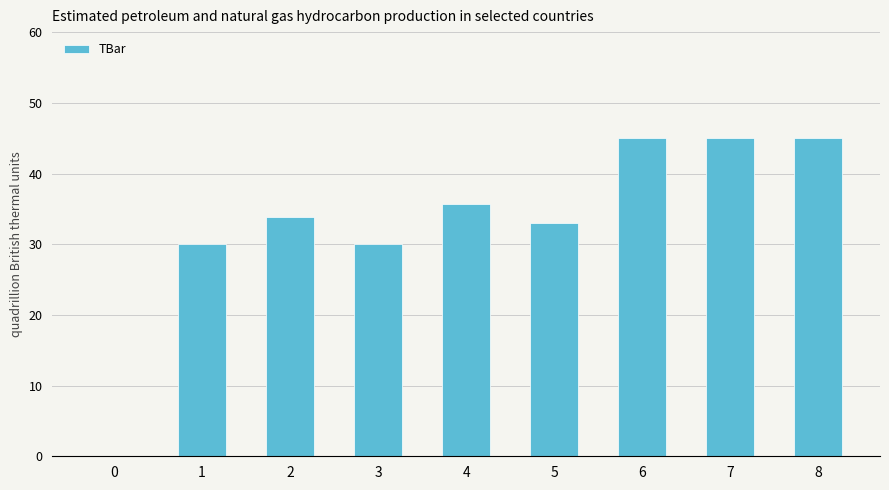

Reading right to left, what are all the values shown in this chart?

8=45.0	7=45.0	6=45.0	5=32.9	4=35.7	3=30.0	2=33.9	1=30.0	0=0.0